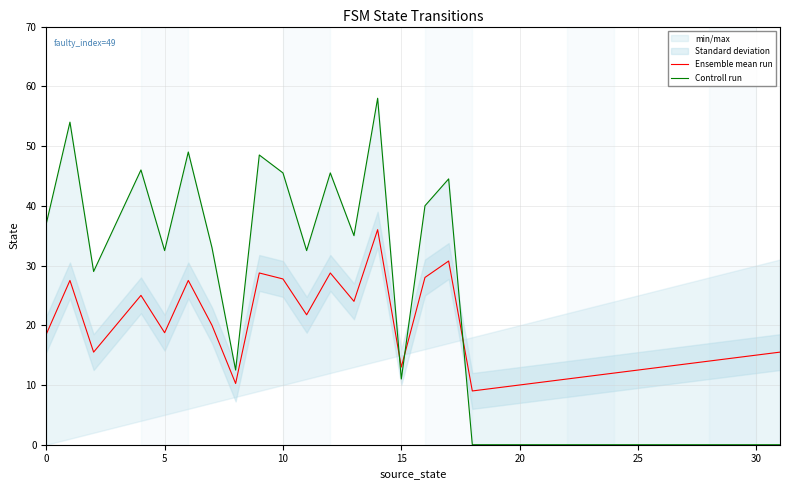

Which series has the largest range (max minus min)?

Controll run